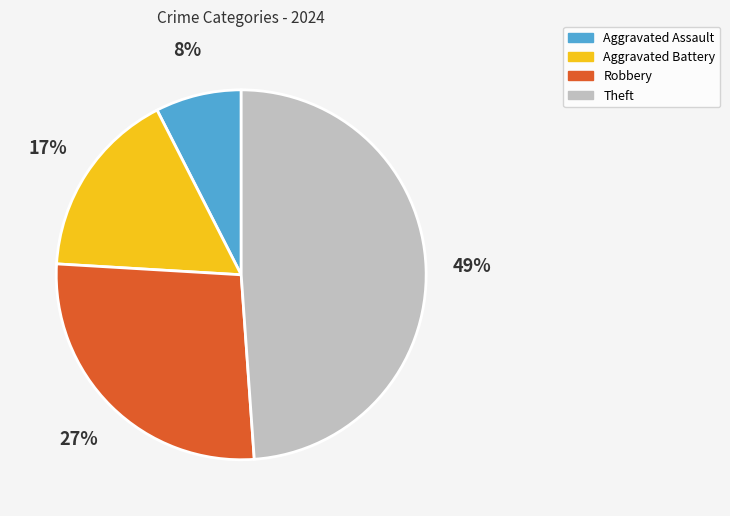

The Robbery slice represents 27% of the pie. True or false?

True